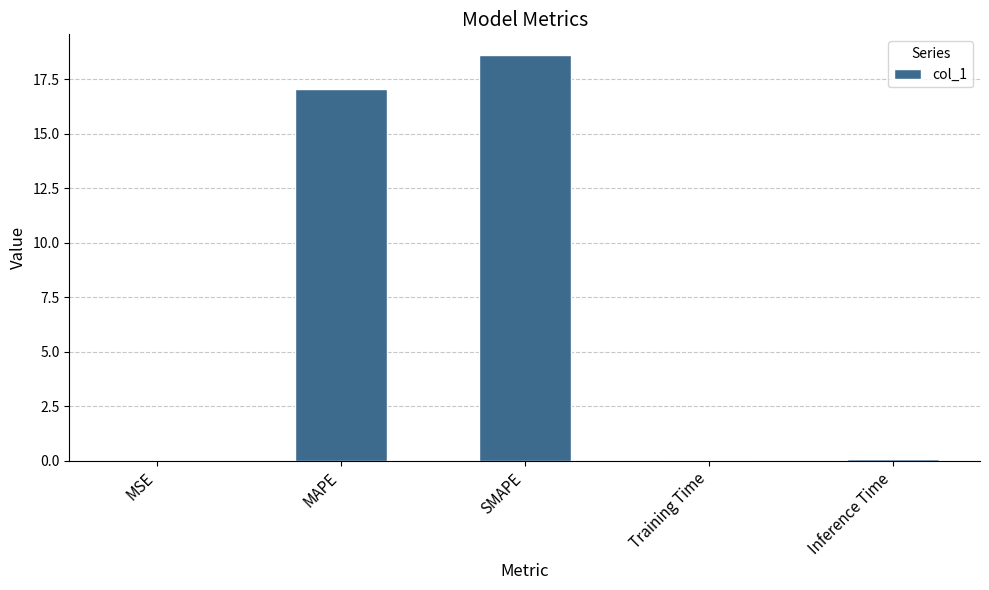

Which has a higher value, SMAPE or MAPE?

SMAPE